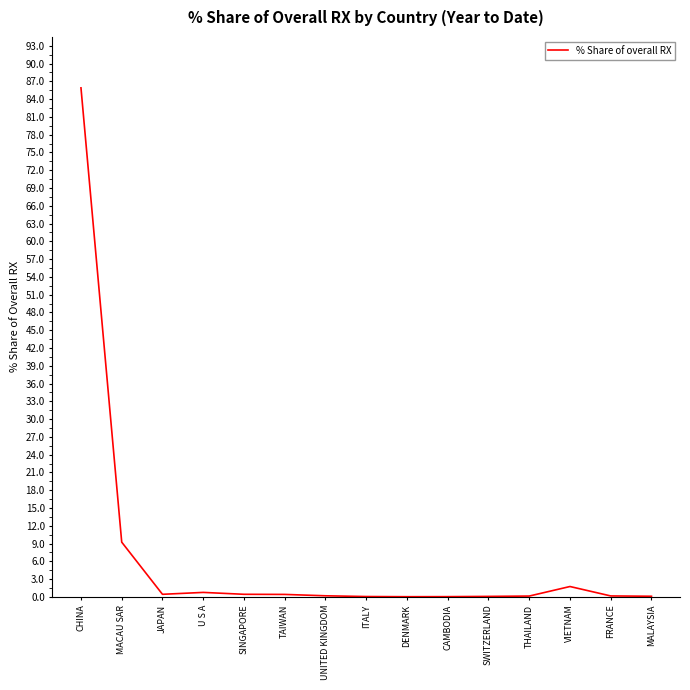

What position from the left is MACAU SAR?

2